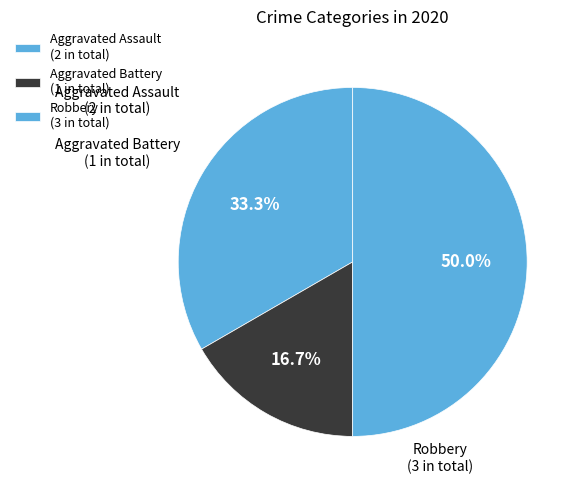

What percentage is the Aggravated Assault slice, to the nearest percent?

33%